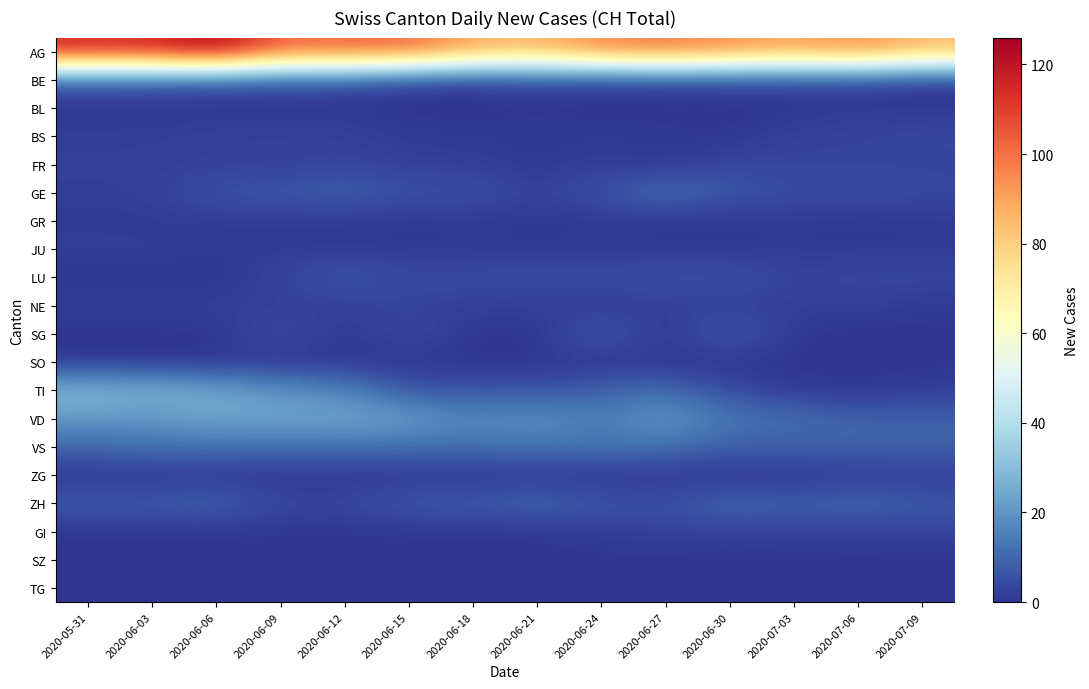

Which series has the largest range (max minus min)?

AG